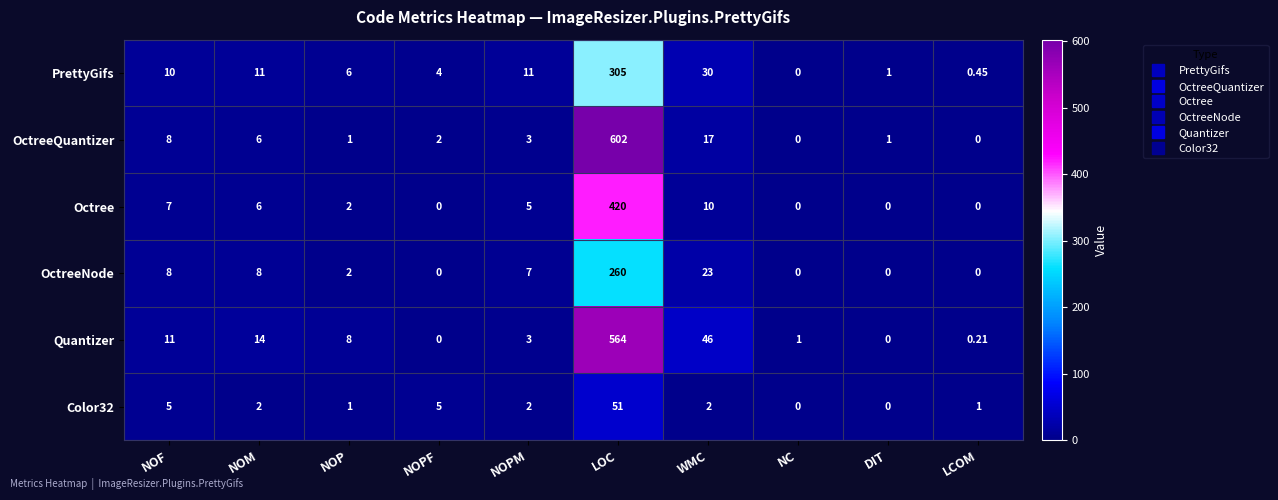

How many data points does each series have?

10